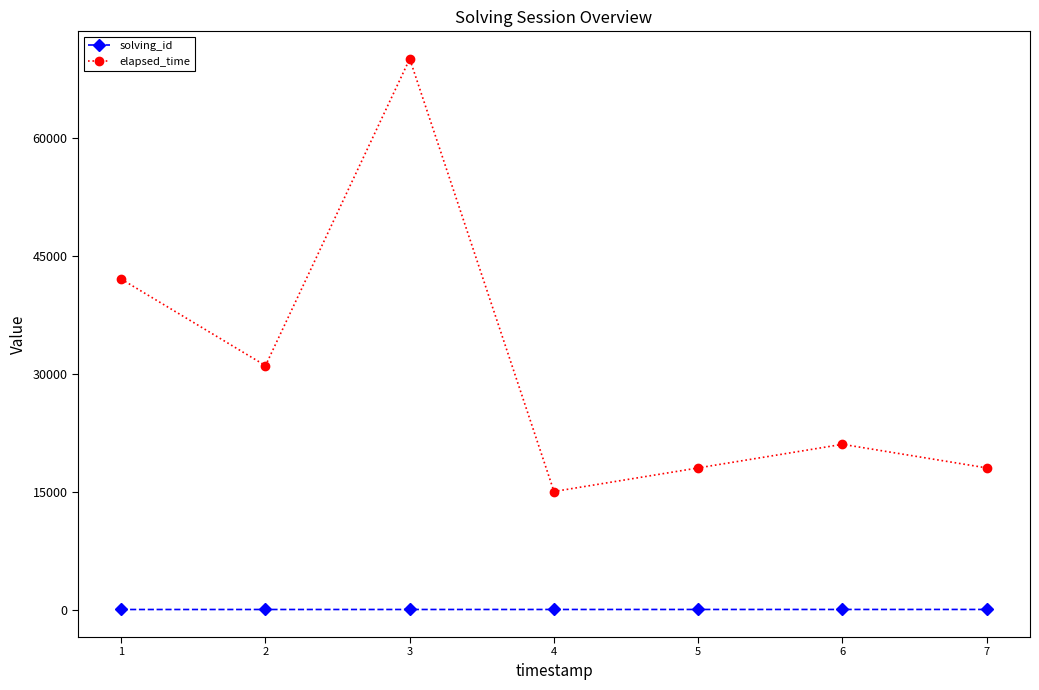

Between 2 and 4, which series saw the biggest shift?

elapsed_time